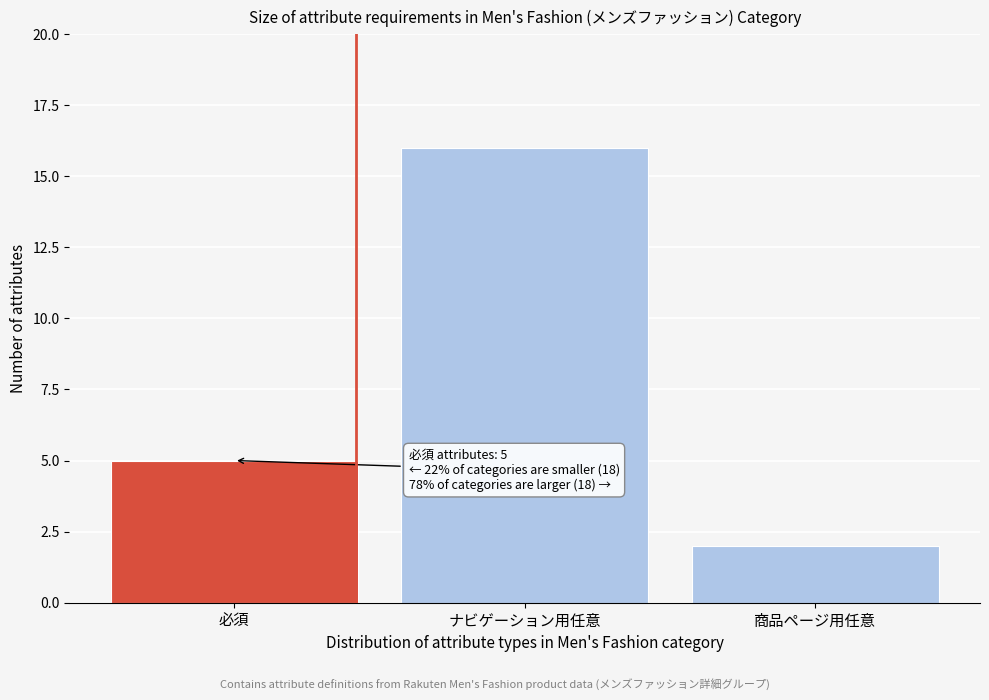

Reading right to left, extract all data points from this chart.

商品ページ用任意=2	ナビゲーション用任意=16	必須=5